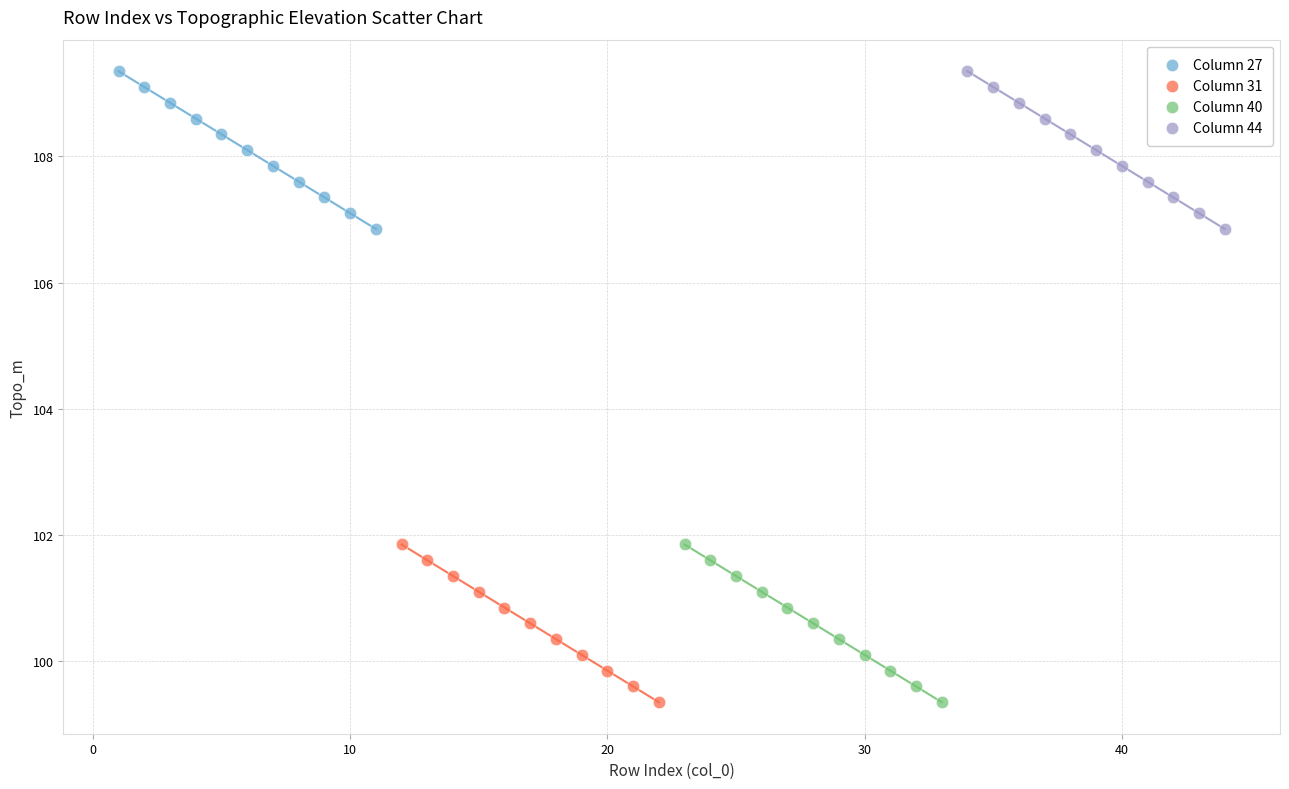

What are all the series names shown in the legend?

Column 27, Column 31, Column 40, Column 44